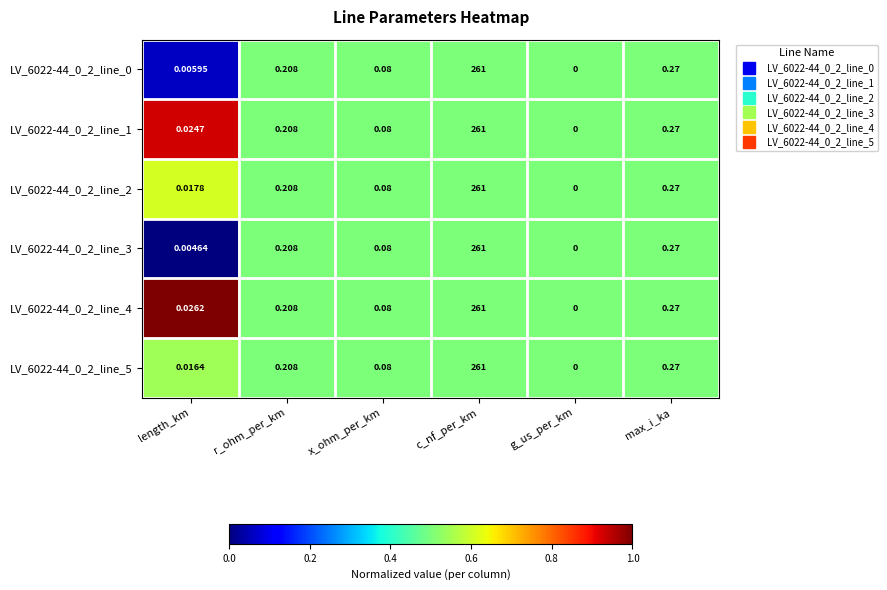

At which category is the sum across all series the highest?

c_nf_per_km